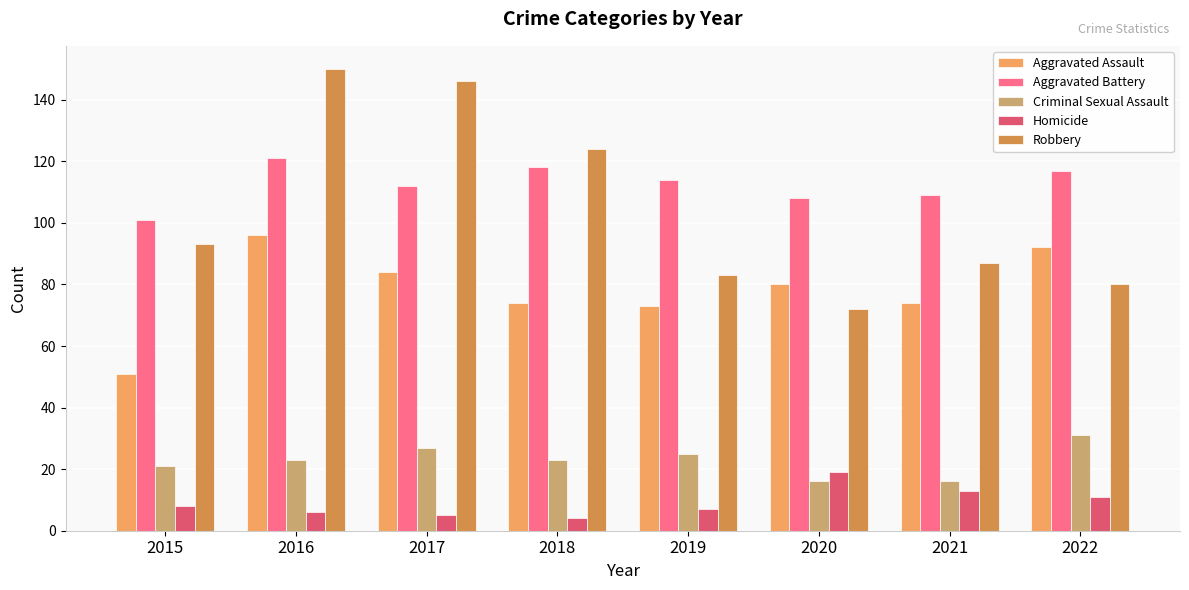

Which label corresponds to the largest value in the chart?

2016